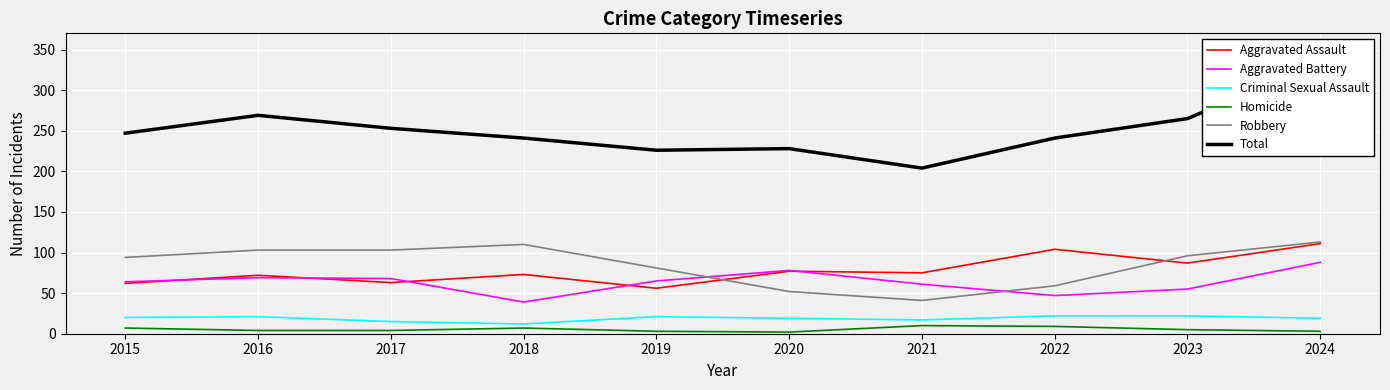

What is the highest value of the Robbery series?

113